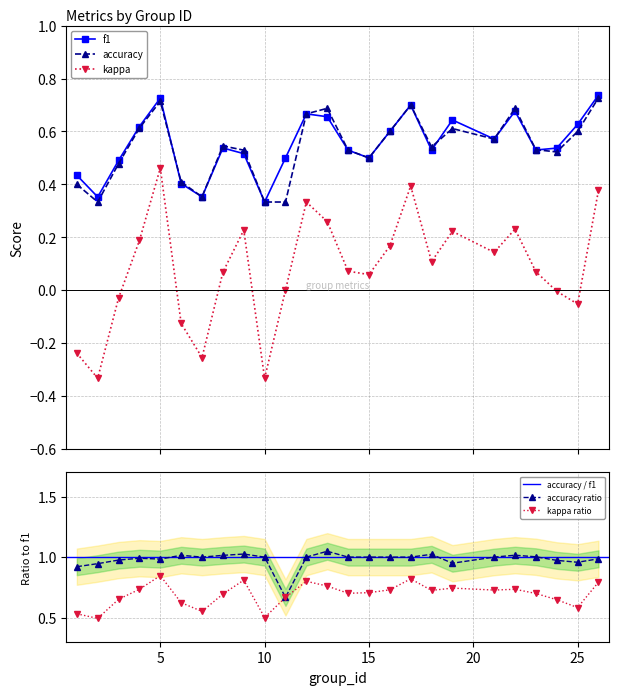

Between 8 and 19, which is larger?

19